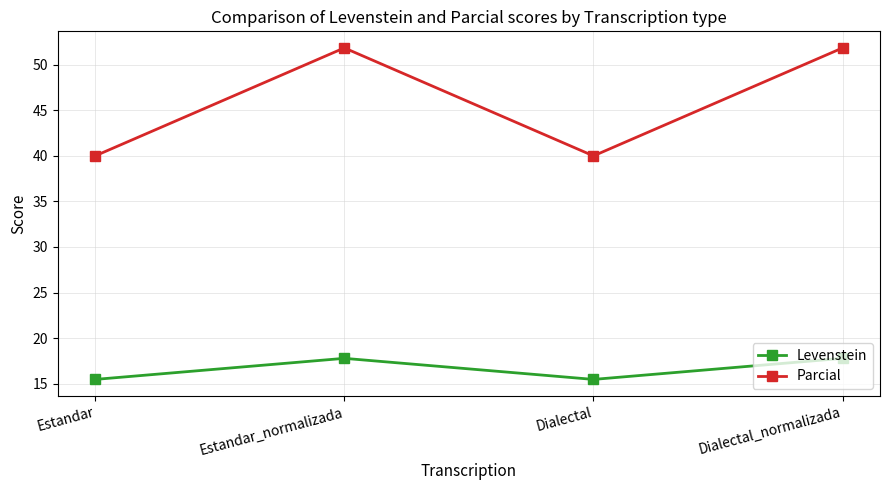

At how many categories does at least one series exceed 30?

4